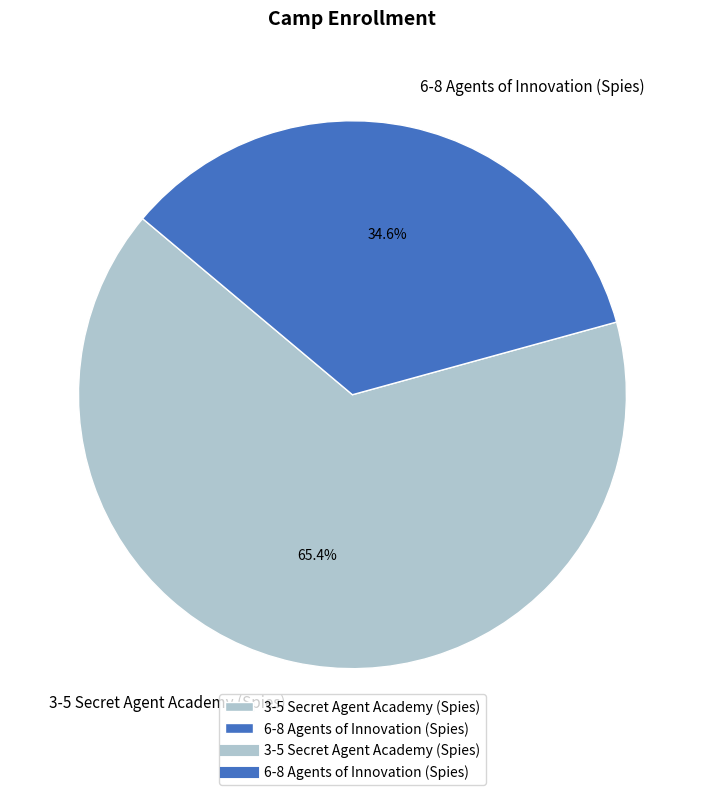

Is it true that 6-8 Agents of Innovation (Spies) is 40% of the pie?

False